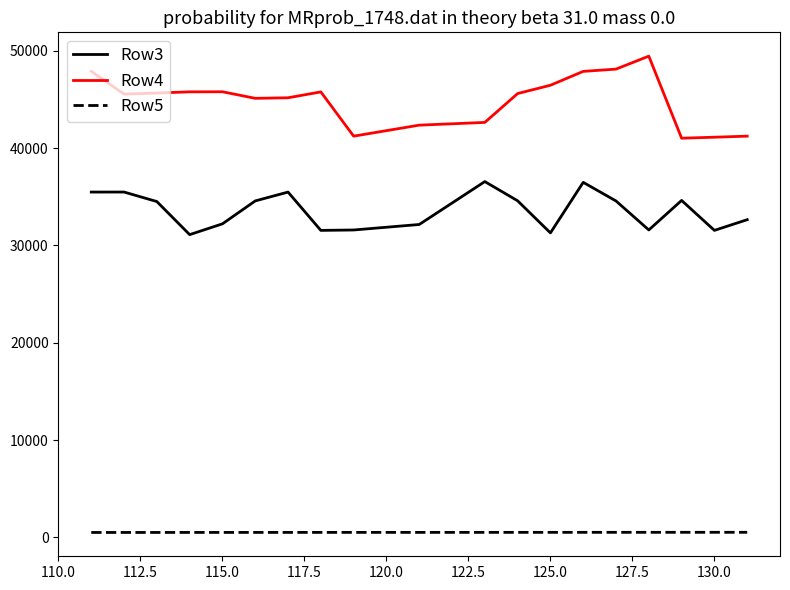

Rank the series by their maximum value, from lowest to highest.

Row5, Row3, Row4